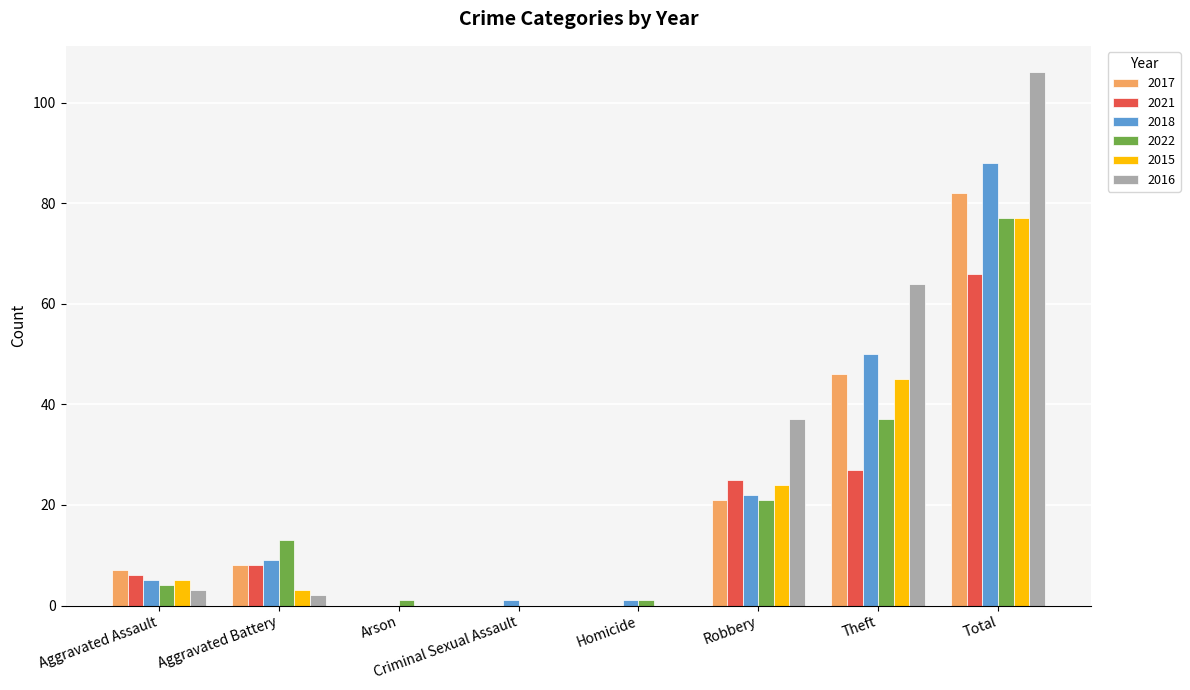

Which category has the highest value in the 2016 series?

Total